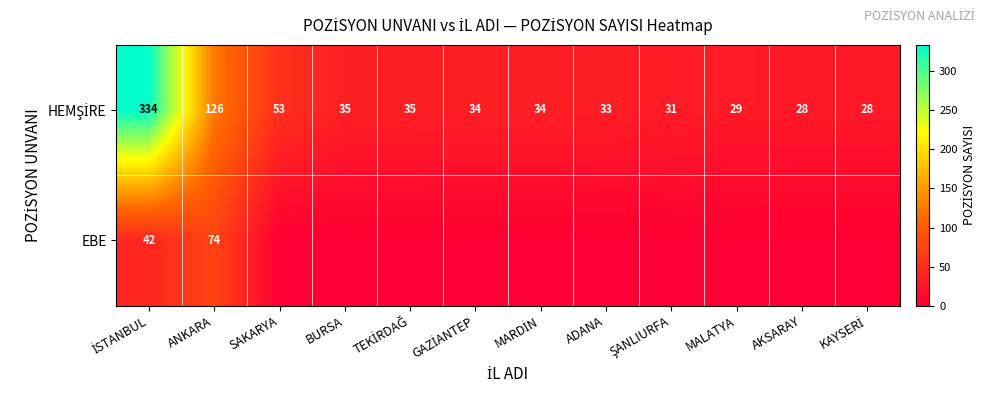

Which series has the largest total across all categories?

HEMŞİRE